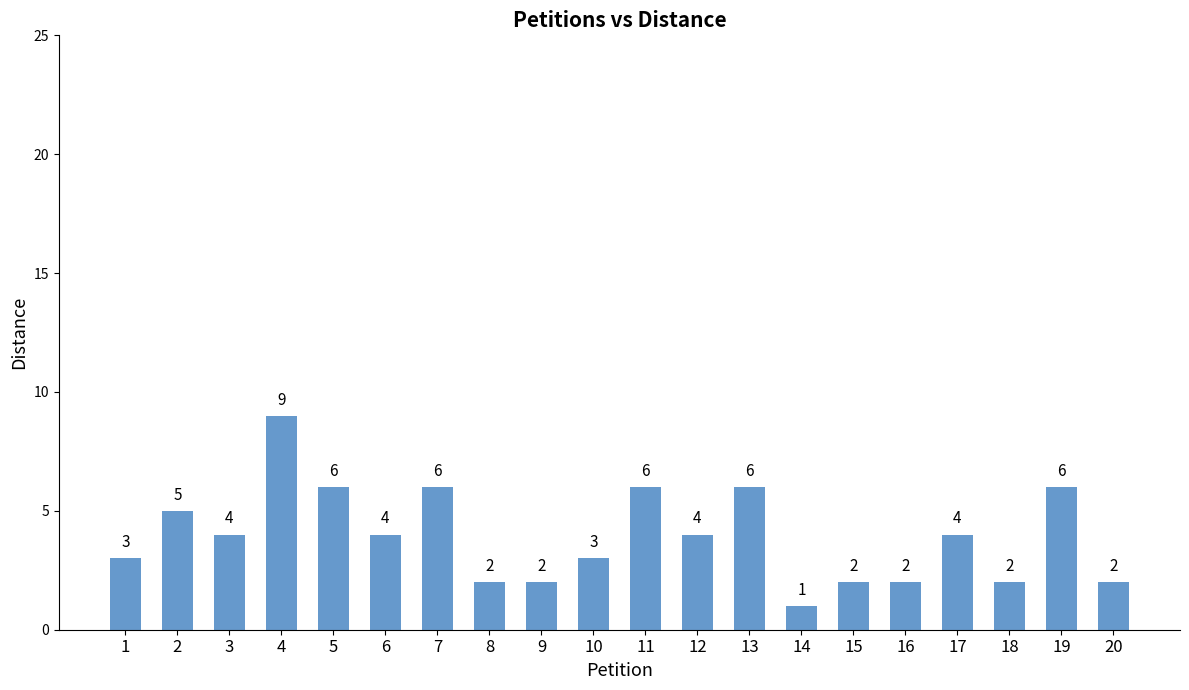

Are the bars grouped side by side (vs. stacked)?

No